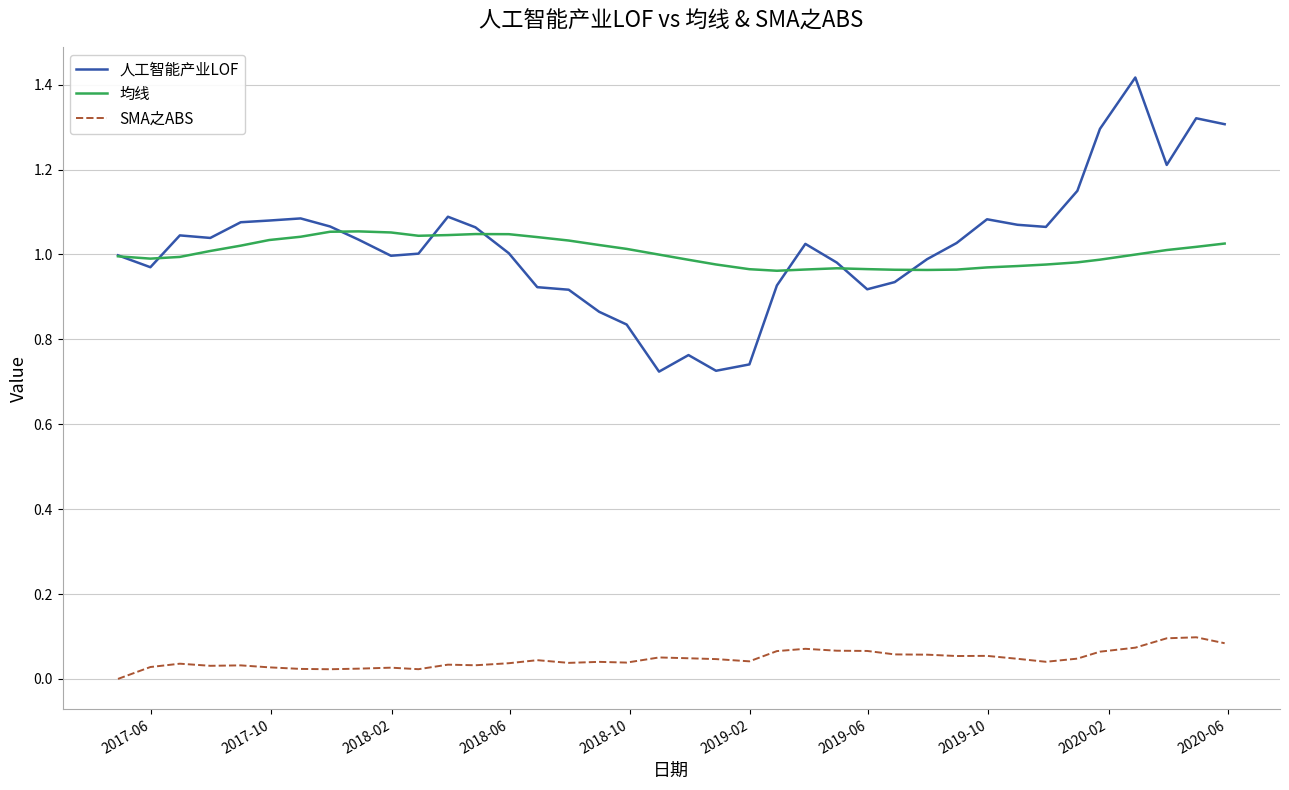

Rank the series by their maximum value, from highest to lowest.

人工智能产业LOF, 均线, SMA之ABS